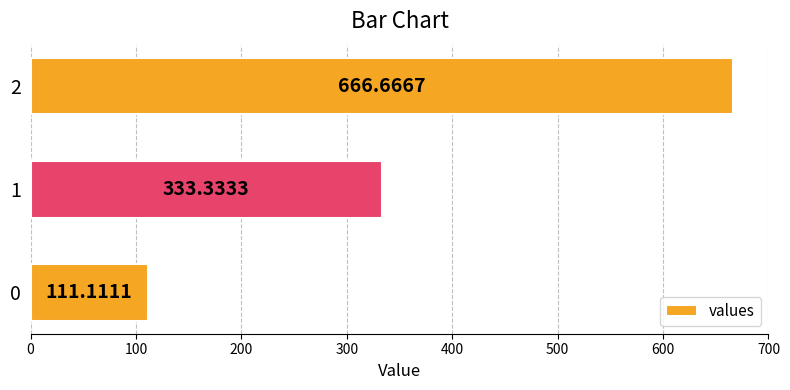

What is the ratio of the value at 2 to the value at 0?

6.0